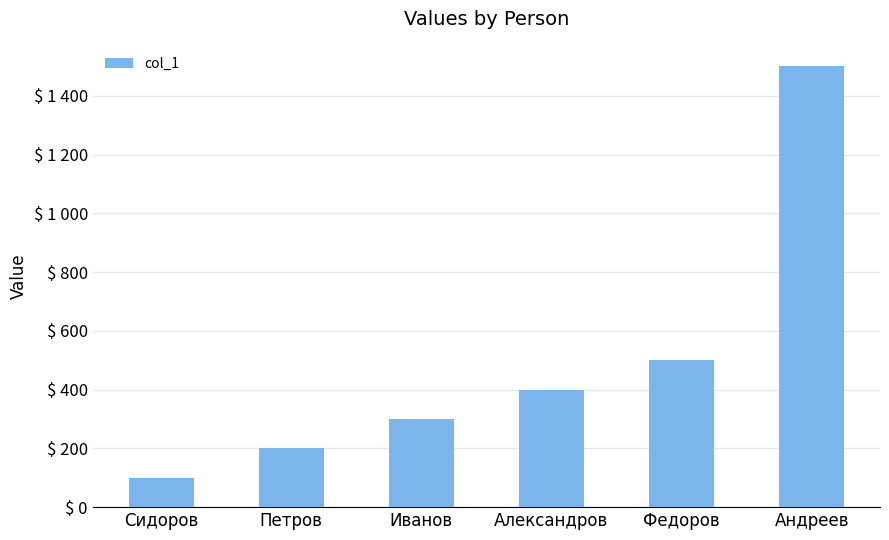

Which category has the highest value across all series?

Андреев